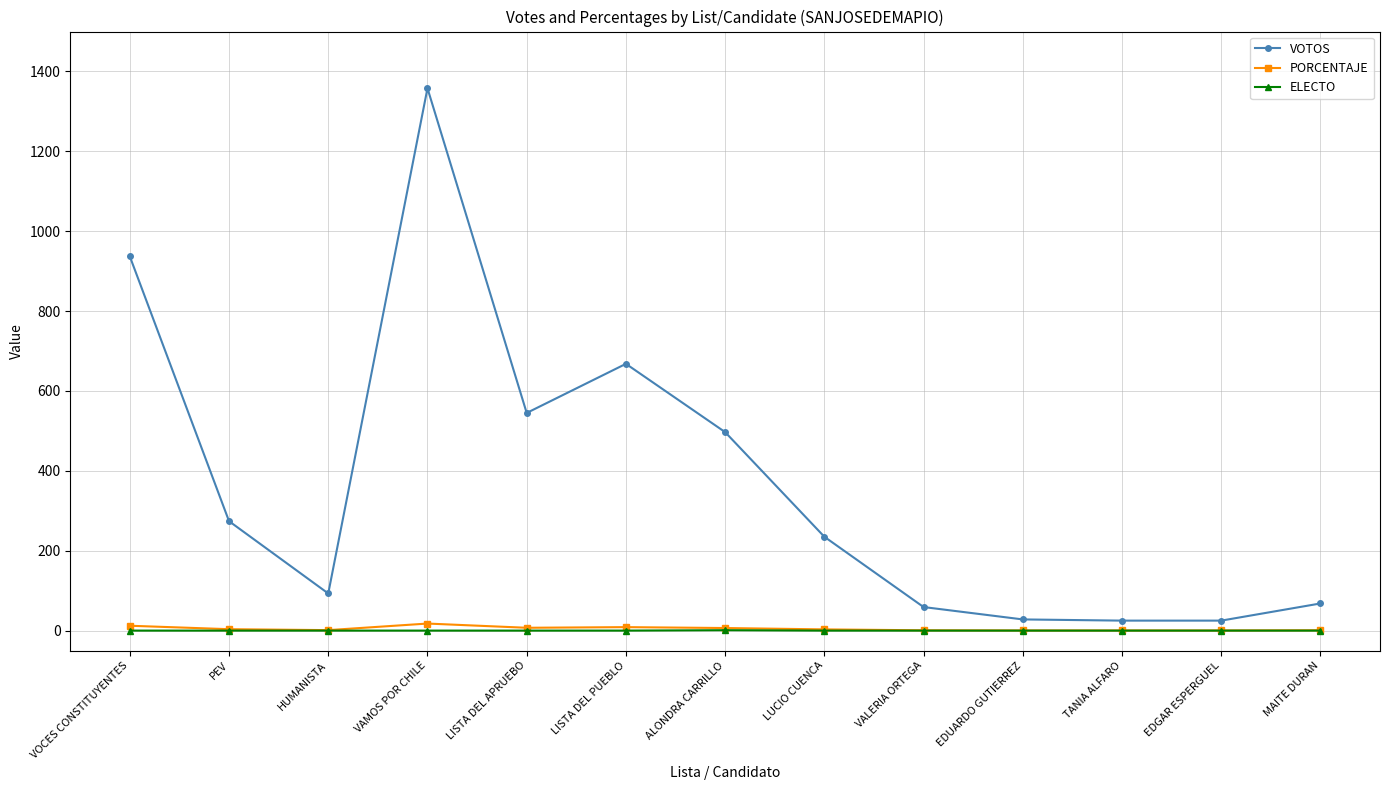

At which category is the sum across all series the highest?

VAMOS POR CHILE